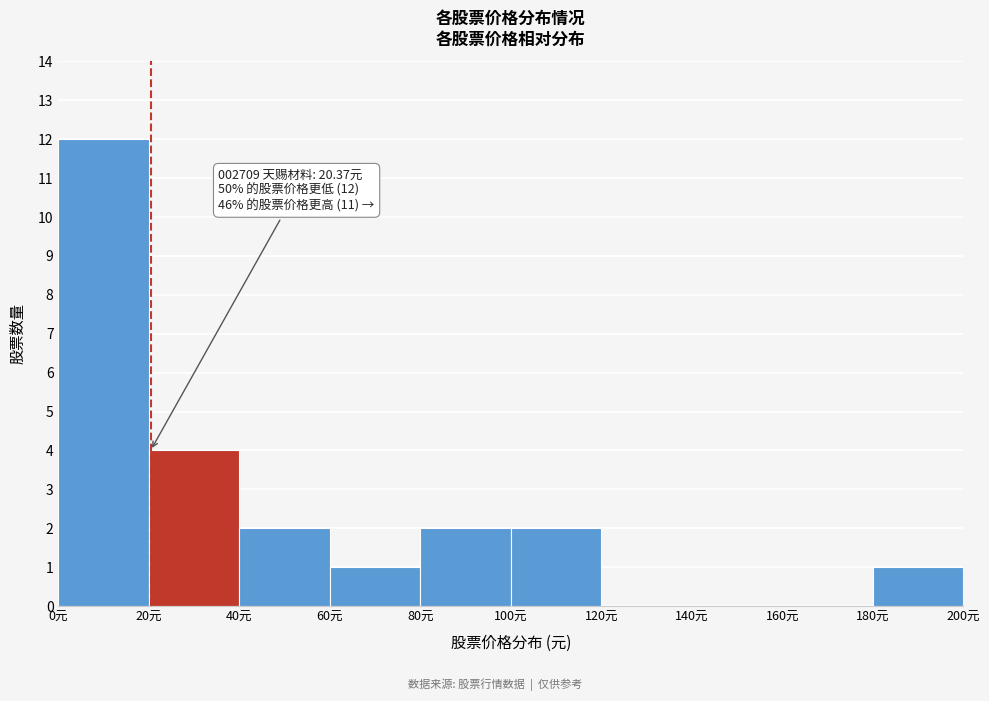

Which range on the x-axis has the tallest bar?

0 to 20